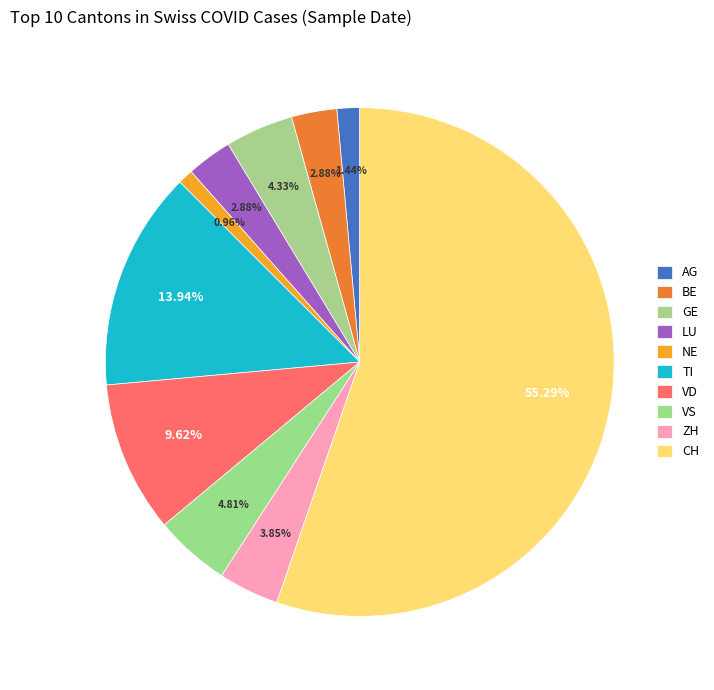

Which slice is the largest?

CH